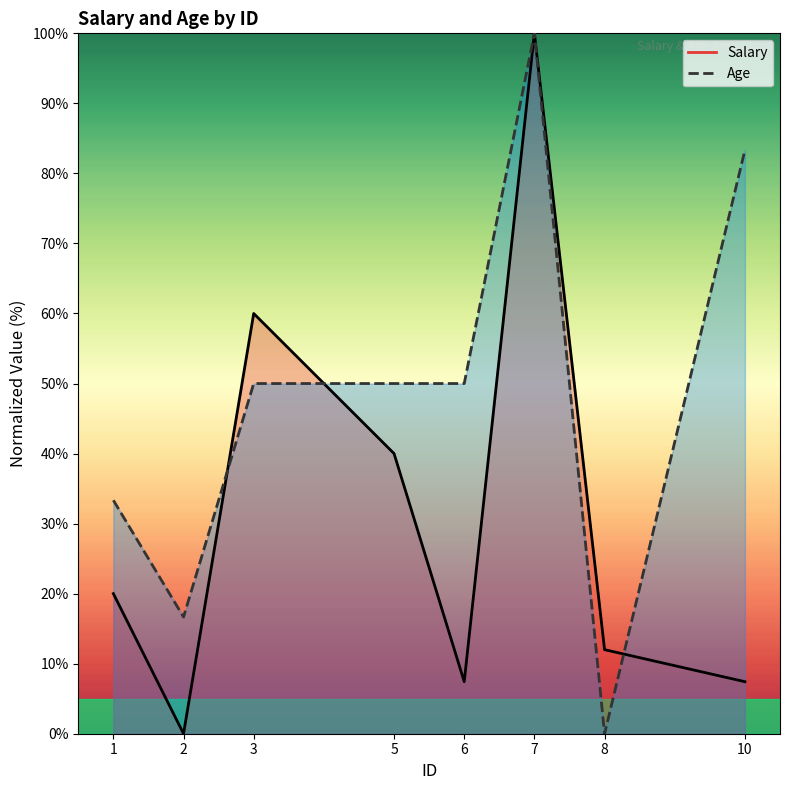

The value of Age at 8 is -43.3. True or false?

False